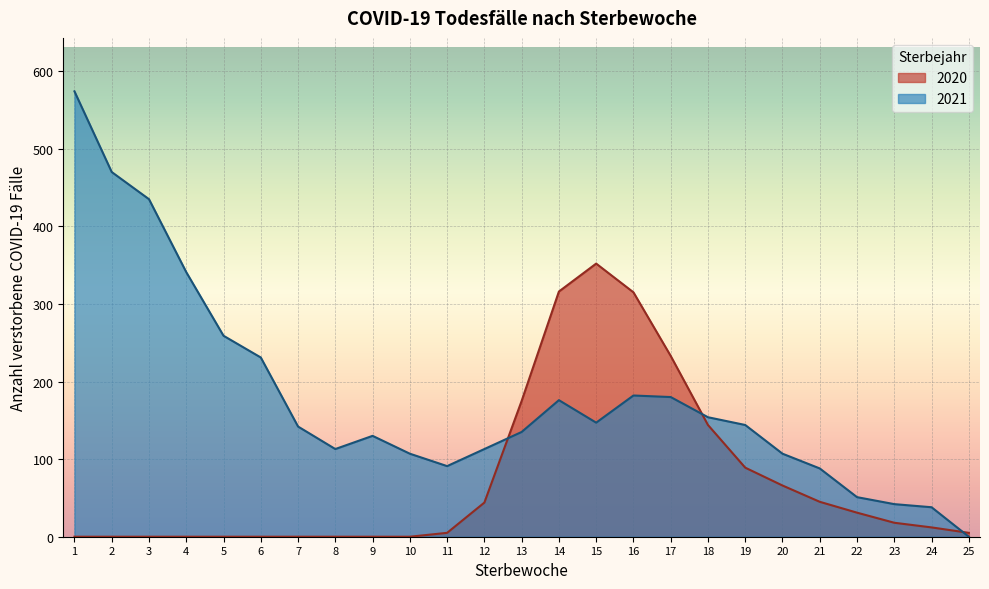

Reading left to right, transcribe all the data shown in this chart.

2020: 1=0	2=0	3=0	4=0	5=0	6=0	7=0	8=0	9=0	10=0	11=5	12=44	13=175	14=316	15=352	16=315	17=233	18=144	19=89	20=66	21=45	22=31	23=18	24=12	25=5
2021: 1=574	2=470	3=435	4=341	5=259	6=231	7=142	8=113	9=130	10=107	11=91	12=113	13=135	14=176	15=147	16=182	17=180	18=154	19=144	20=107	21=88	22=51	23=42	24=38	25=0